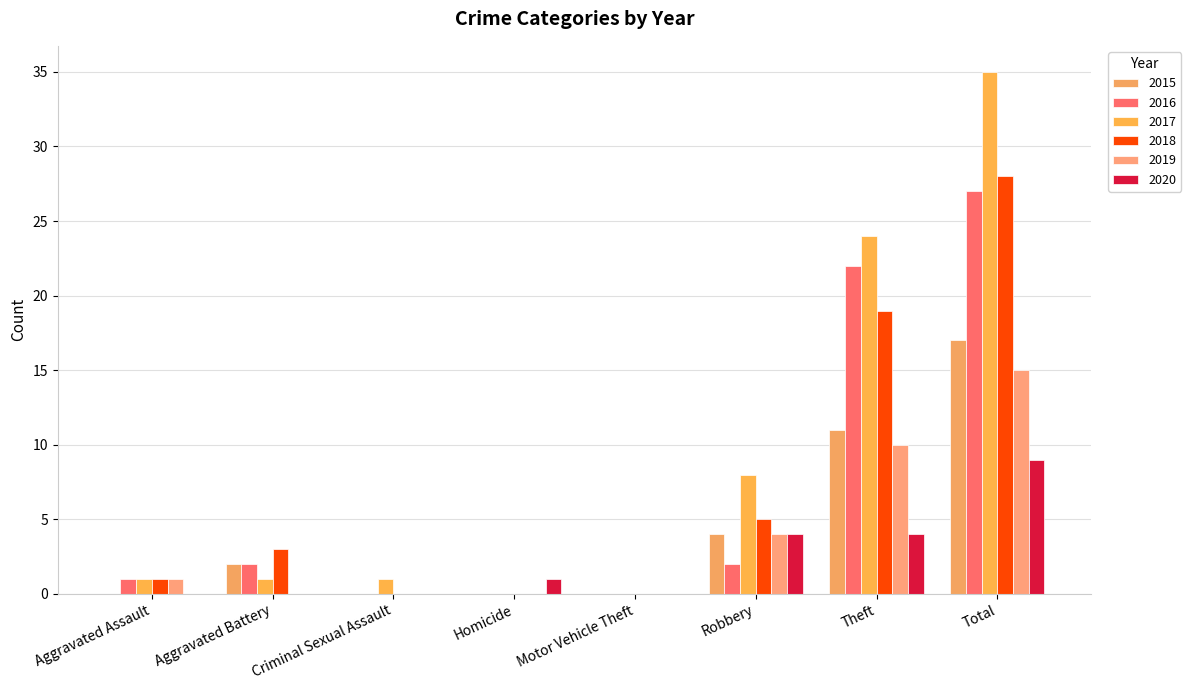

How many categories are shown in the chart?

8